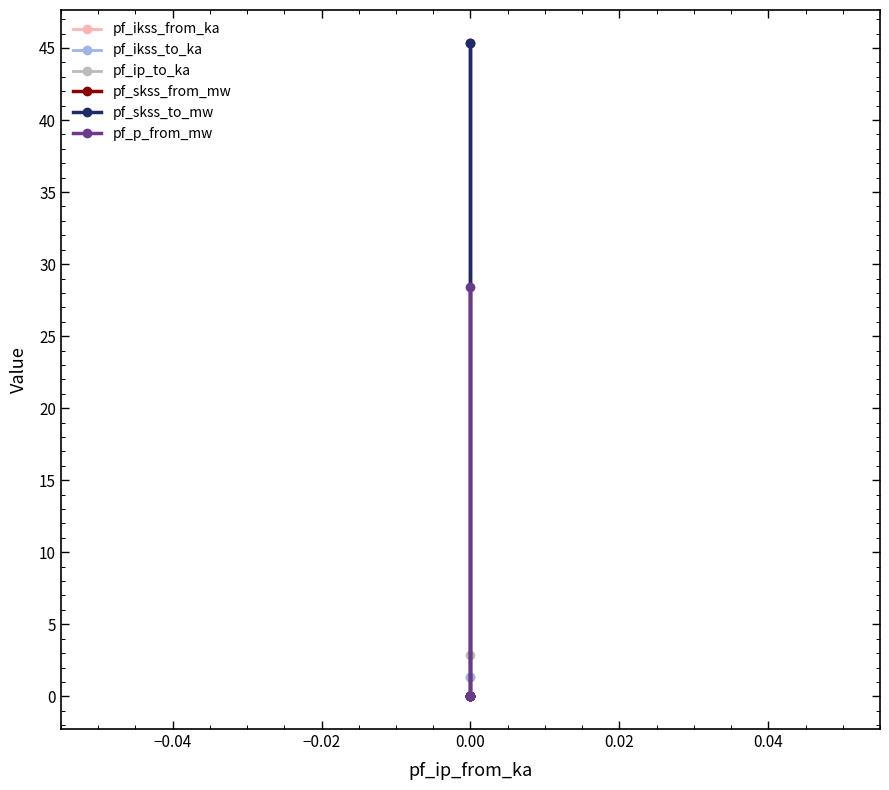

The value of pf_skss_to_mw at 0.00 is 0.0. True or false?

True